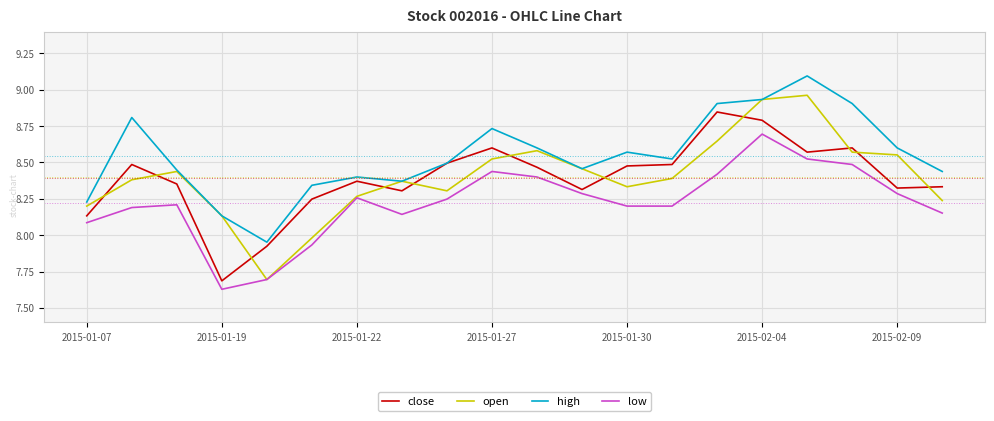

Which series has the largest range (max minus min)?

open